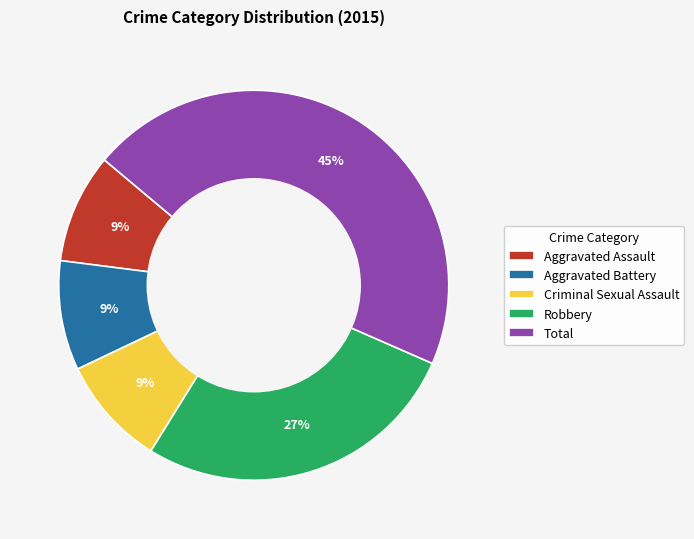

Which has a higher value, Aggravated Battery or Total?

Total